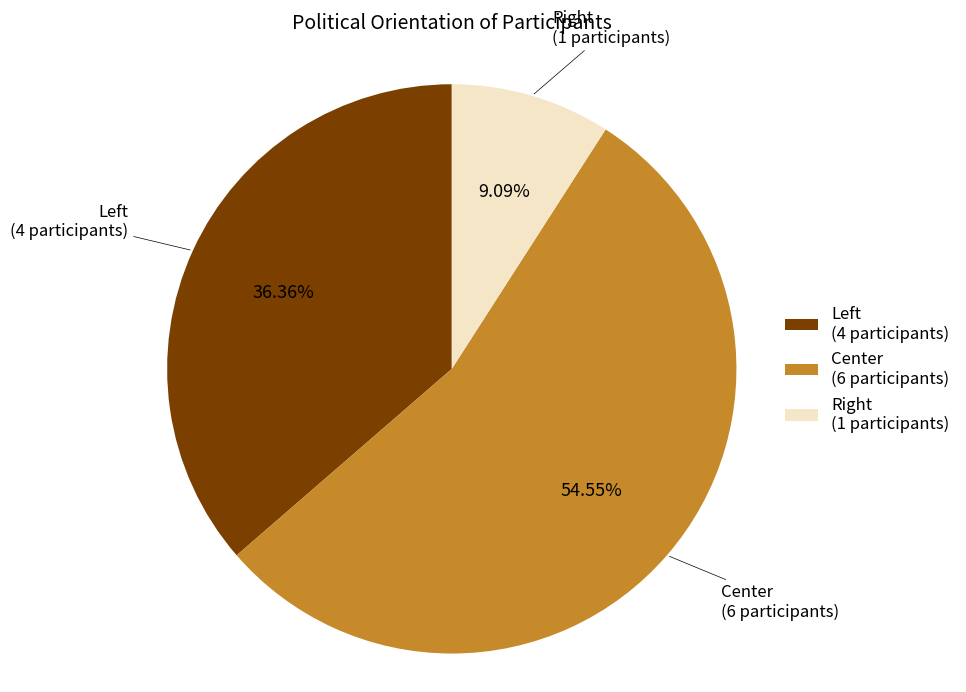

Is there a majority slice in this chart?

Yes